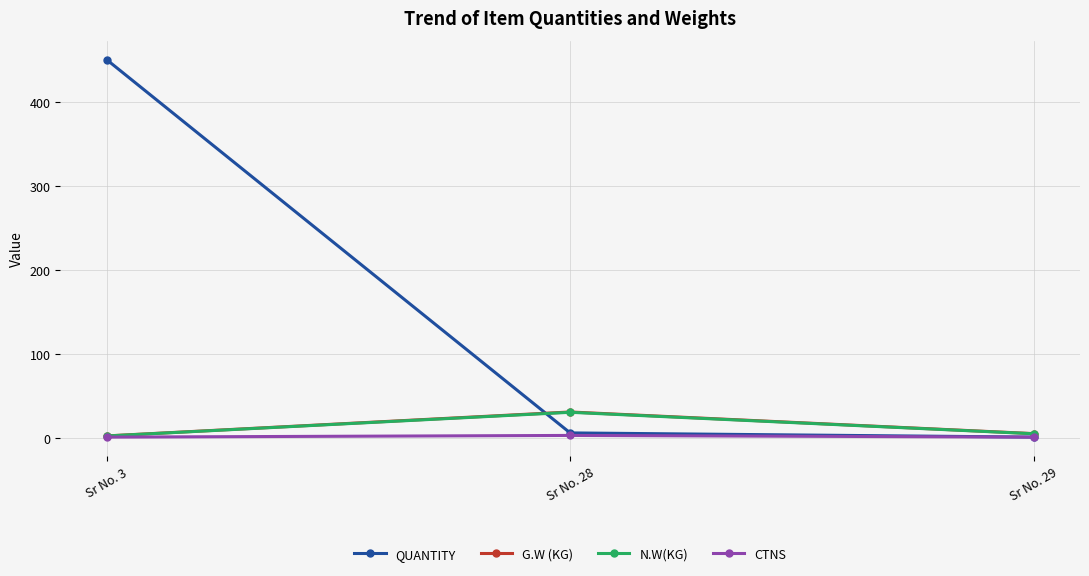

What is the difference between the maximum and second lowest values in the CTNS series?

2.0